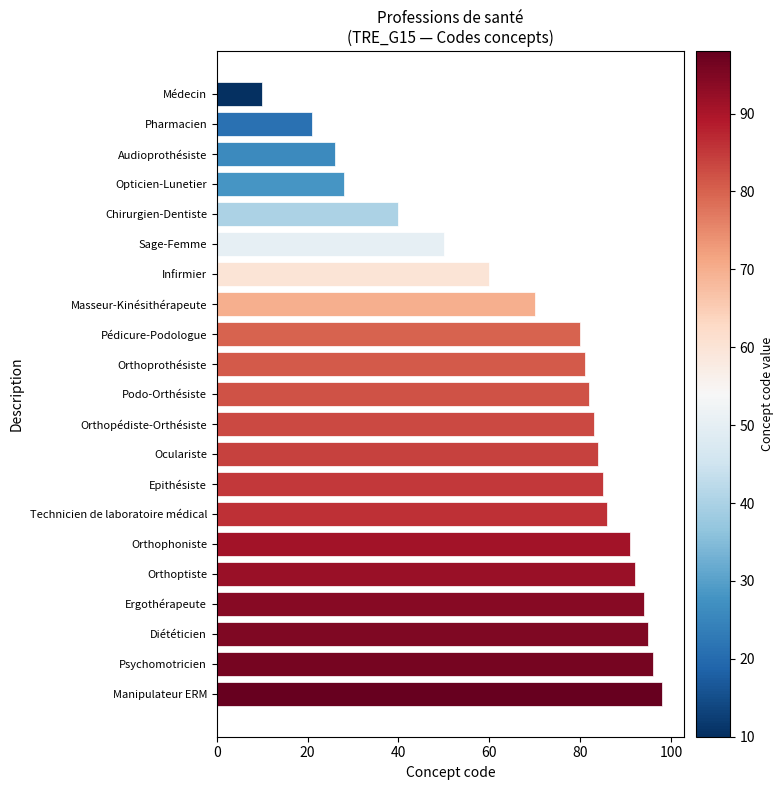

List the labels in order of value, smallest first.

Médecin, Pharmacien, Audioprothésiste, Opticien-Lunetier, Chirurgien-Dentiste, Sage-Femme, Infirmier, Masseur-Kinésithérapeute, Pédicure-Podologue, Orthoprothésiste, Podo-Orthésiste, Orthopédiste-Orthésiste, Oculariste, Epithésiste, Technicien de laboratoire médical, Orthophoniste, Orthoptiste, Ergothérapeute, Diététicien, Psychomotricien, Manipulateur ERM